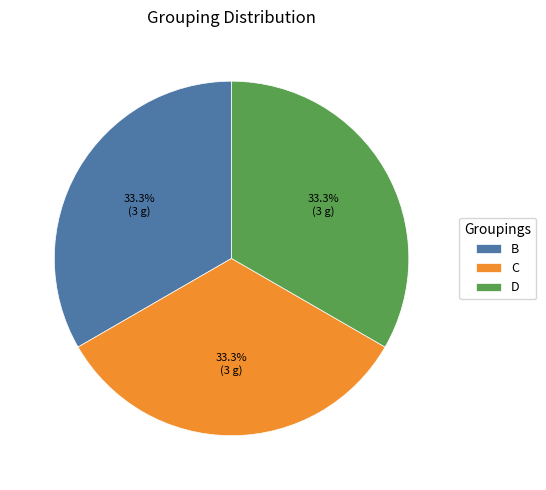

What is the ratio of the value at B to the value at C?

1.0